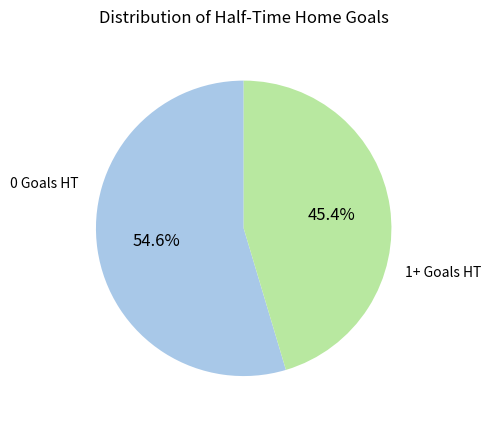

Is there a majority slice in this chart?

Yes